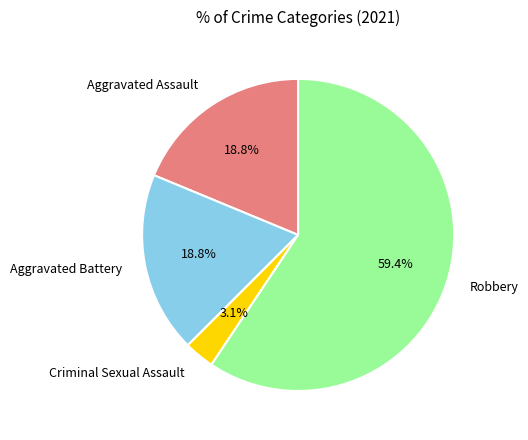

Is Aggravated Battery the majority of the pie?

No